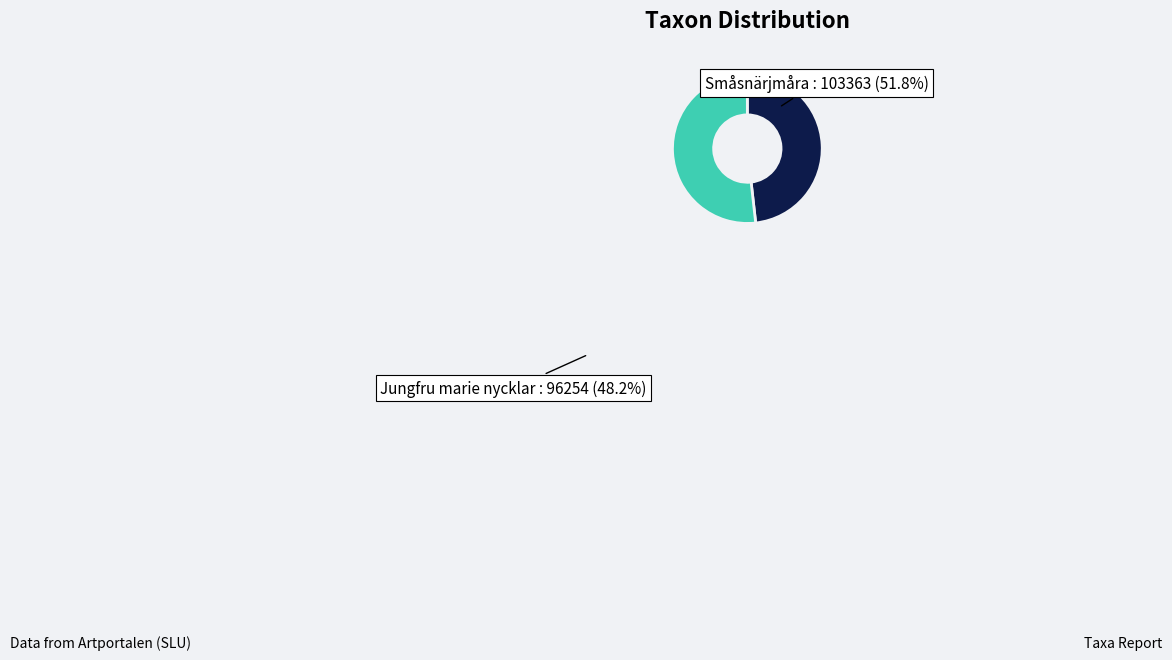

Does any single category account for the majority?

Yes